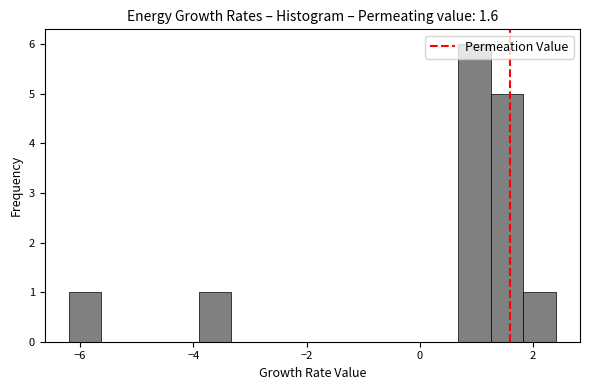

Around what value on the x-axis is the tallest bar? Give the approximate position of its centre, as read against the axis.

1.0